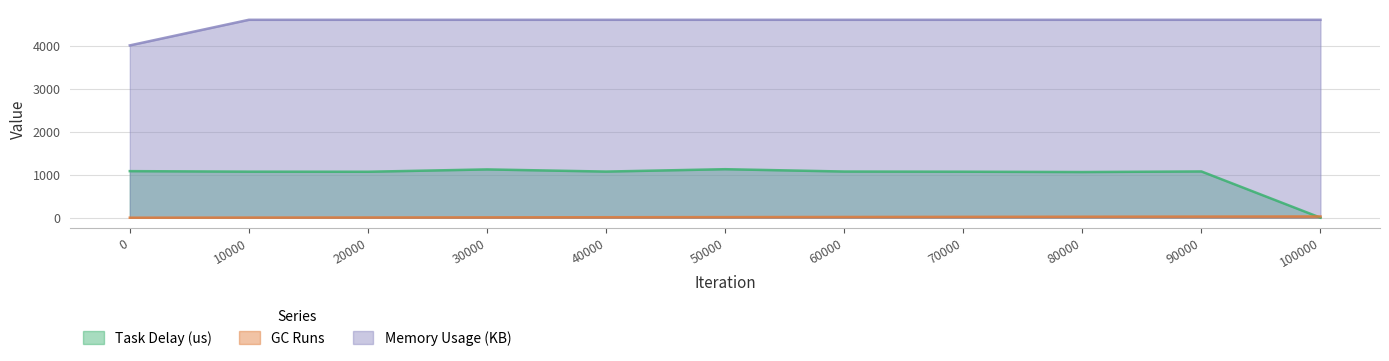

Reading left to right, transcribe all the data shown in this chart.

Task Delay (us): 0=1084	10000=1072	20000=1070	30000=1124	40000=1074	50000=1129	60000=1075	70000=1071	80000=1063	90000=1077	100000=0
GC Runs: 0=0	10000=3	20000=5	30000=8	40000=11	50000=14	60000=17	70000=20	80000=23	90000=26	100000=29
Memory Usage (KB): 0=4012	10000=4608	20000=4608	30000=4608	40000=4608	50000=4608	60000=4608	70000=4608	80000=4608	90000=4608	100000=4608